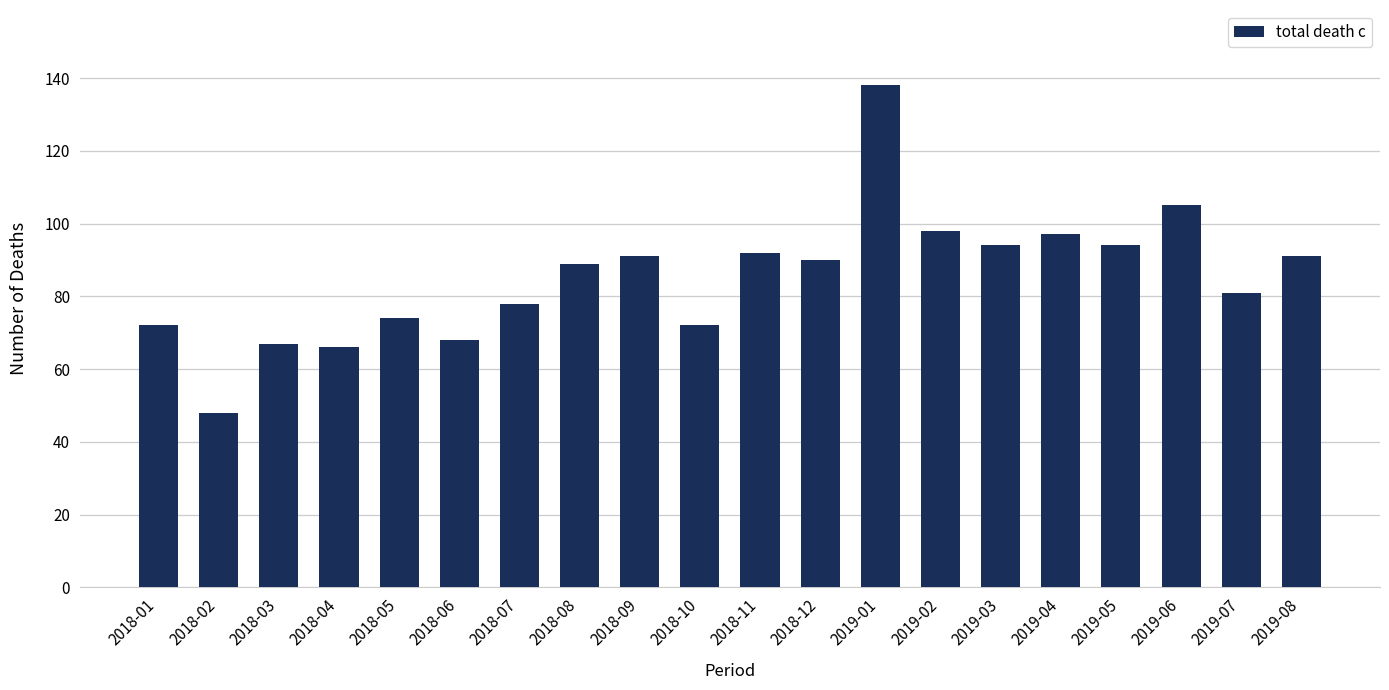

What is the maximum value shown in the chart?

138